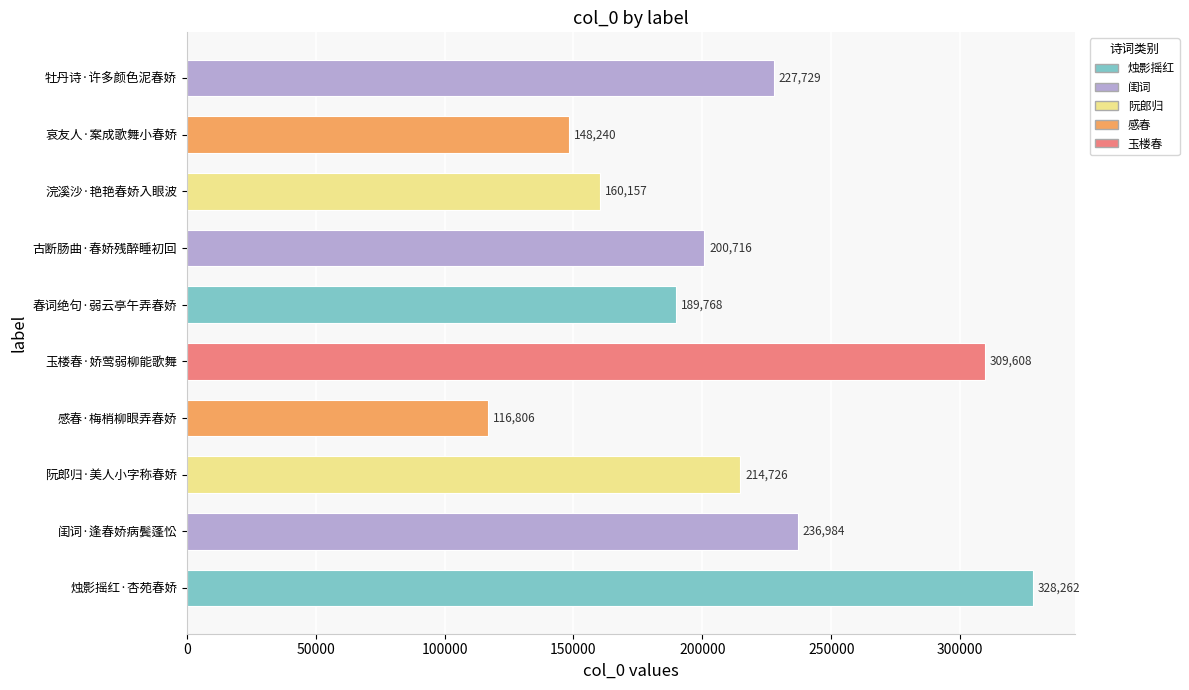

What is the smallest value displayed?

116806